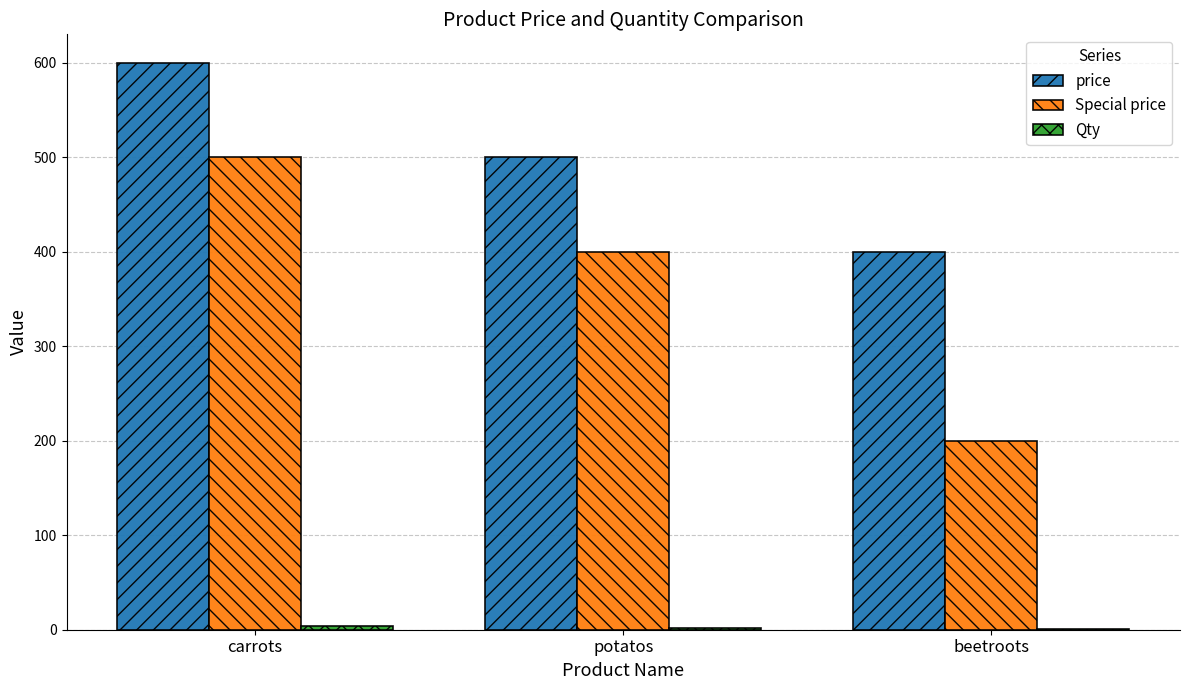

What is the average value of the Special price series?

367